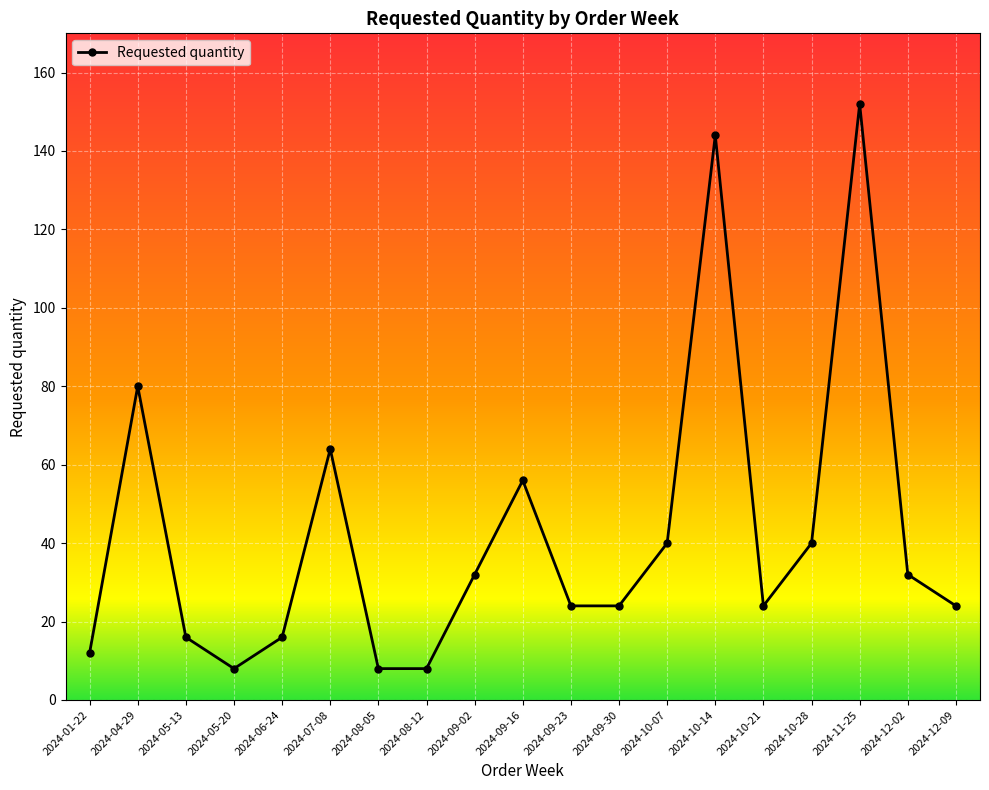

Reading left to right, what are all the values shown in this chart?

12	80	16	8	16	64	8	8	32	56	24	24	40	144	24	40	152	32	24